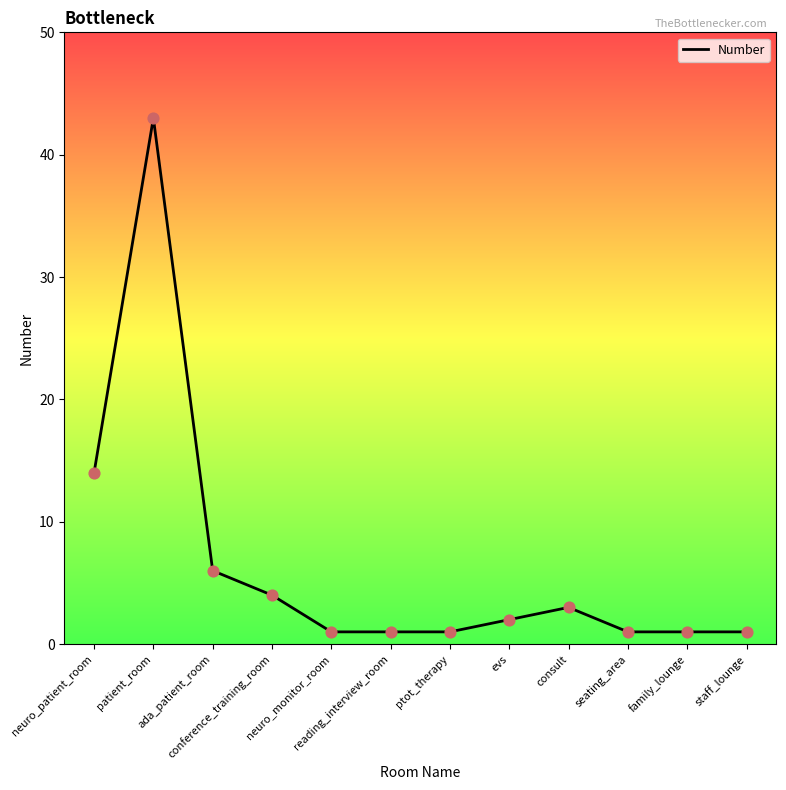

What is the ratio of the value at seating_area to the value at ptot_therapy?

1.0